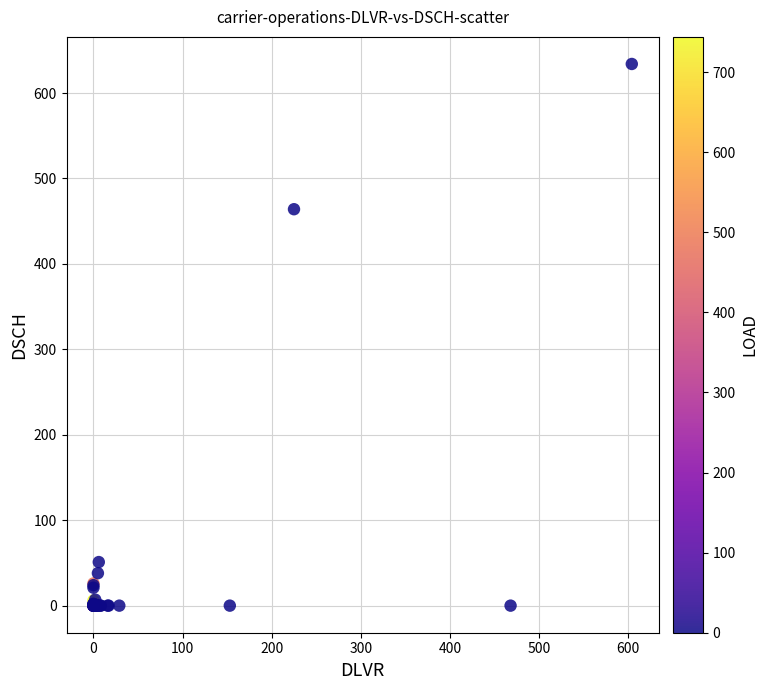

What Y value in the scatter plot is closest to 317?

464